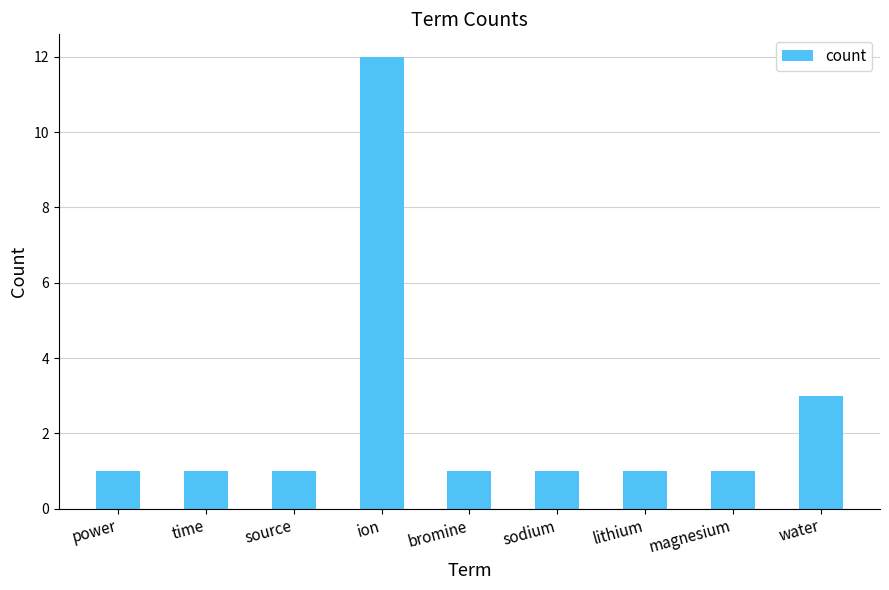

How many categories are shown in the chart?

9